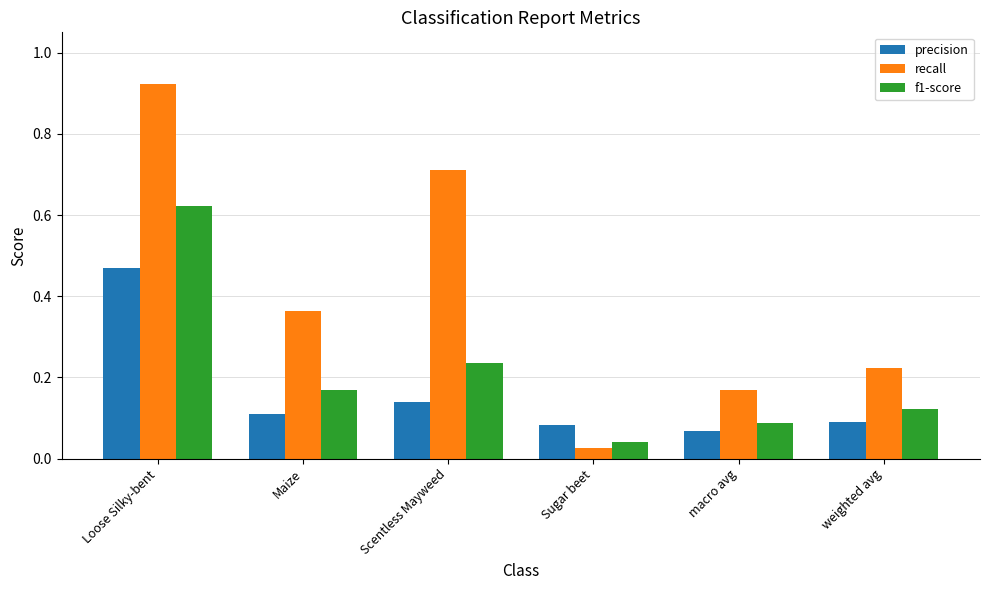

Between Loose Silky-bent and Sugar beet, which series saw the biggest shift?

recall